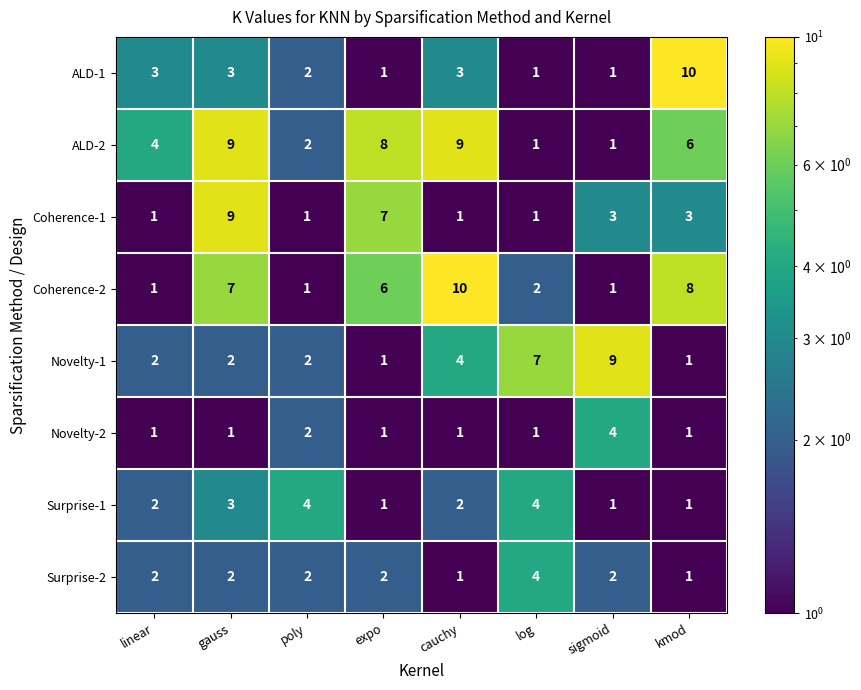

What is the maximum value shown in the chart?

10